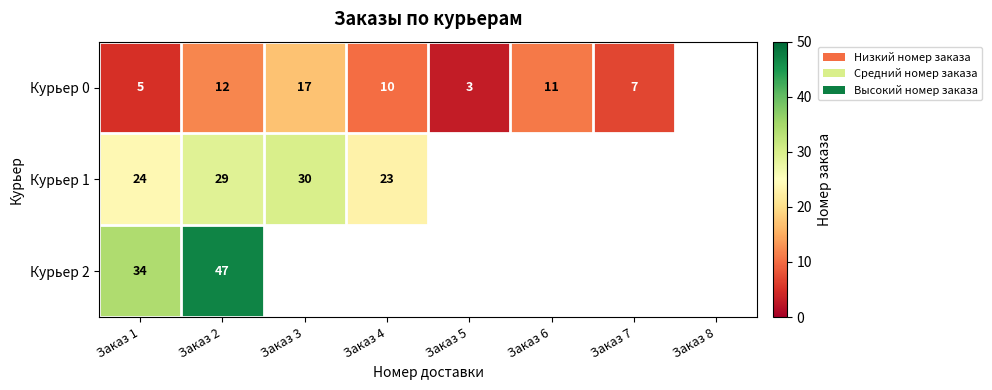

What is the minimum value shown in the chart?

3.0